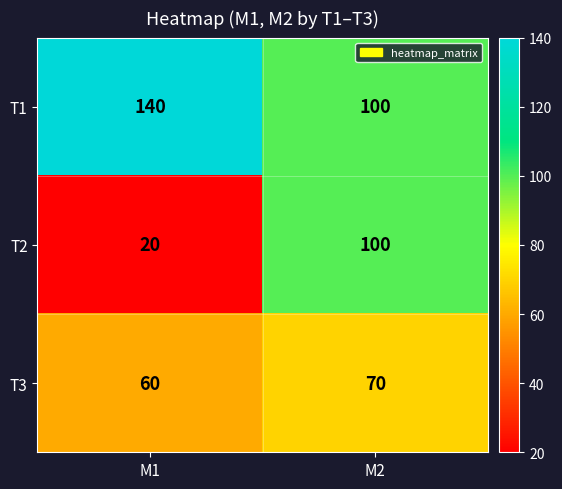

Rank the series at M1 from lowest to highest value.

T2, T3, T1